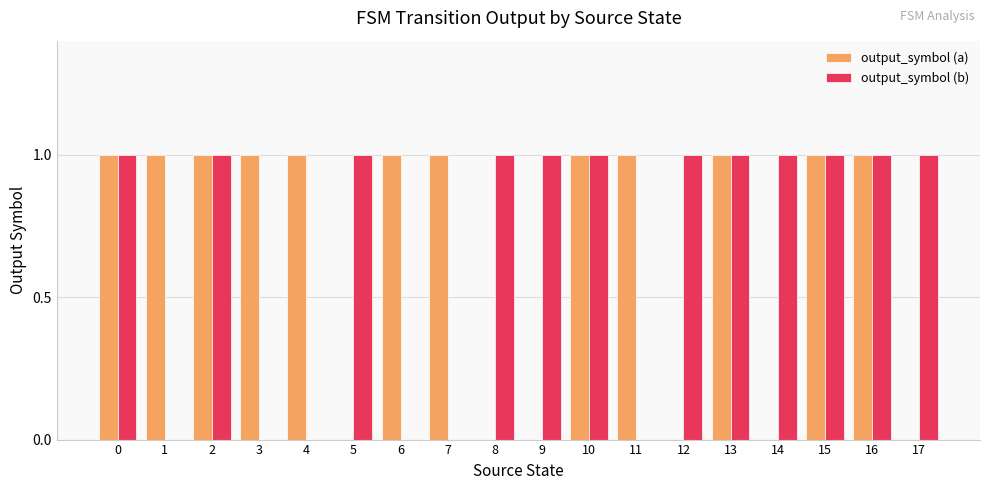

How many data points does each series have?

18